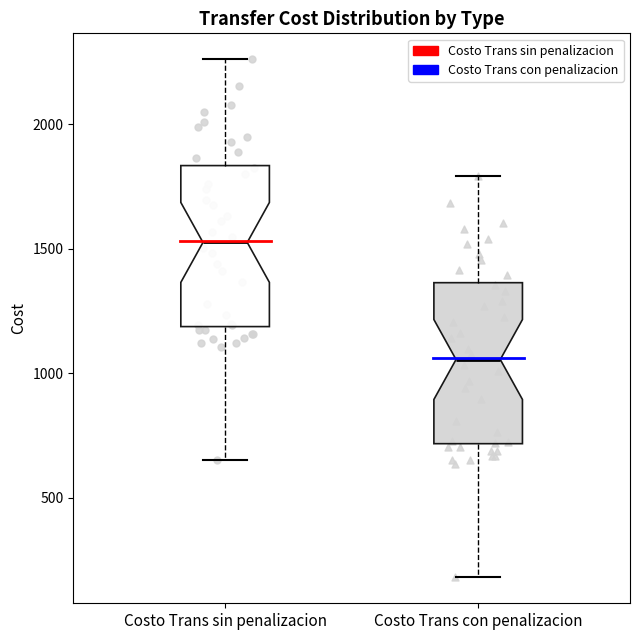

Where does the lower whisker of the box for Costo Trans sin penalizacion end on the y-axis? The values are not printed on the chart, so give them approximately, as read against the axis.

650